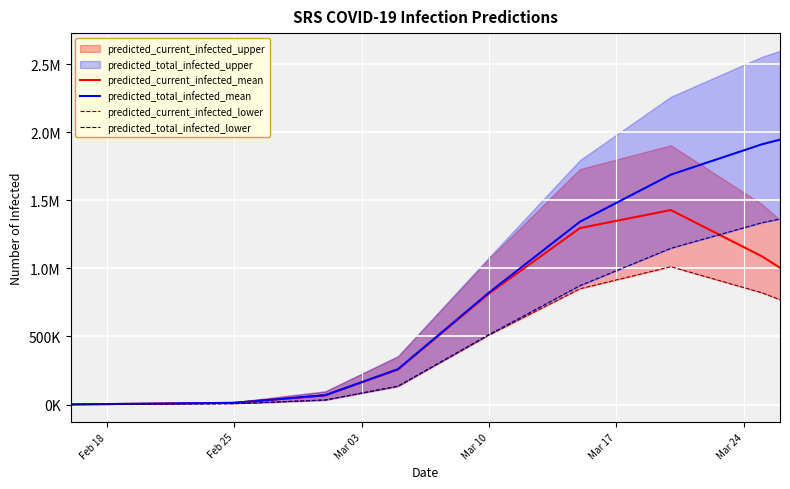

Reading left to right, extract all data points from this chart.

predicted_current_infected_mean: 819	12614	68247	256684	814484	1295555	1428072	1088852	1004025
predicted_total_infected_mean: 819	12614	68247	259960	821856	1342160	1688032	1910708	1944753
predicted_current_infected_lower: 407	6211	33360	133624	510192	849805	1012073	820857	769810
predicted_total_infected_lower: 407	6211	33360	135254	513858	872605	1147327	1334716	1362288